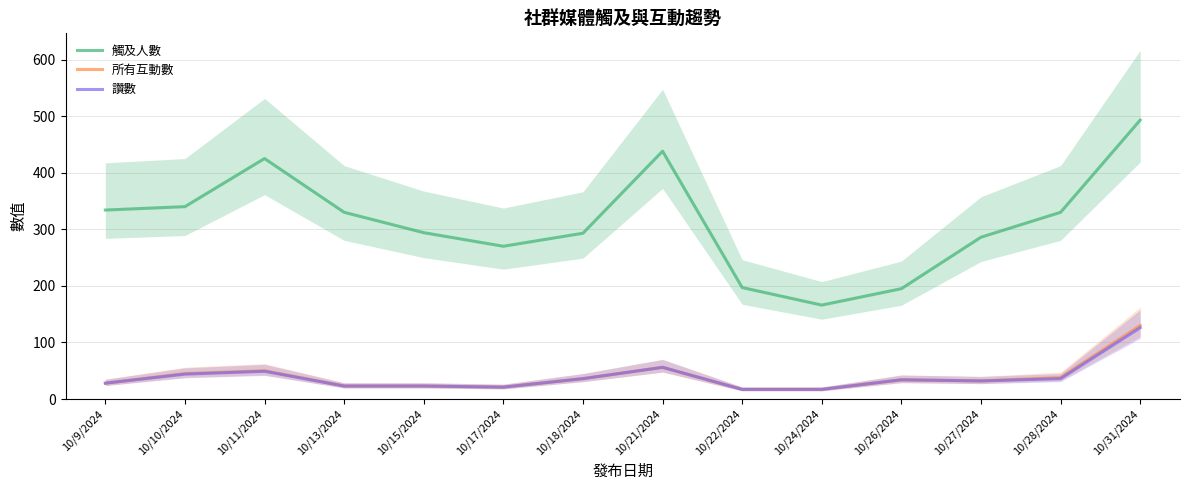

How many lines are shown in the chart?

3